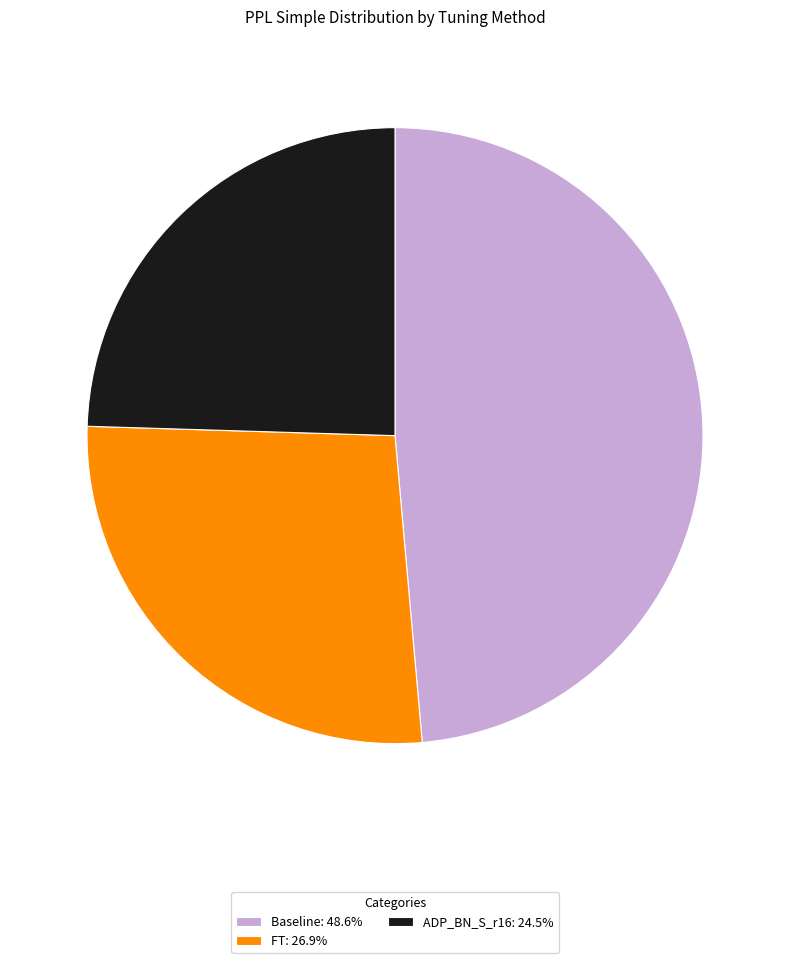

Is there a majority slice in this chart?

No